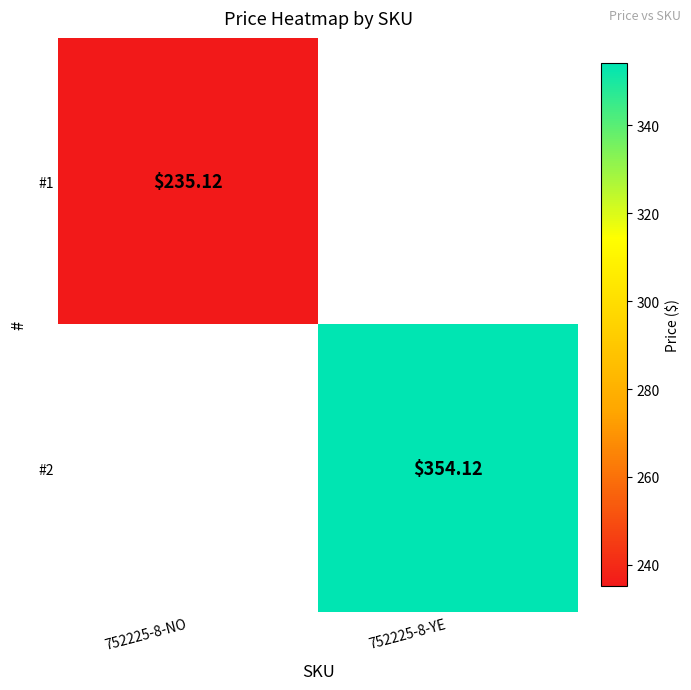

Rank the series by their maximum value, from lowest to highest.

#1, #2